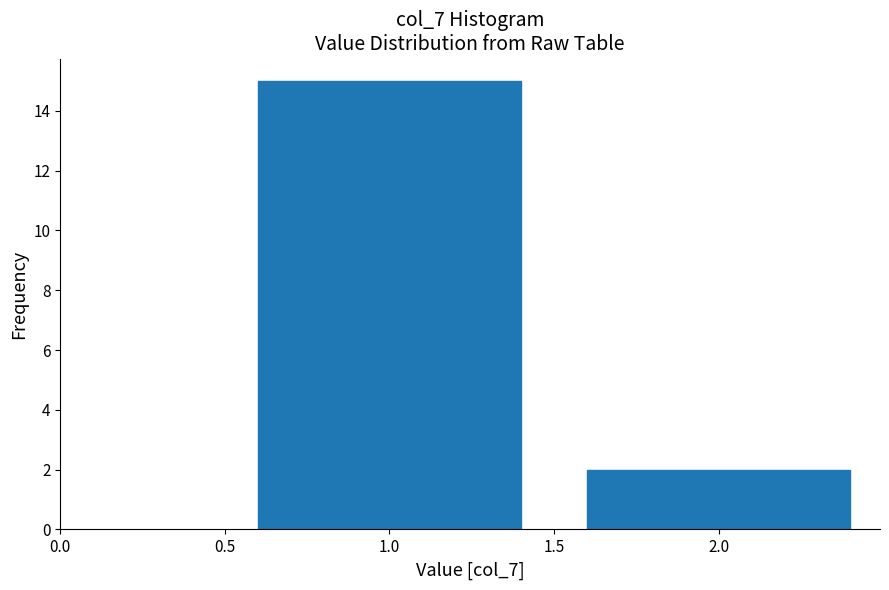

Reading right to left, what are all the values shown in this chart?

2.0=2	1.0=15